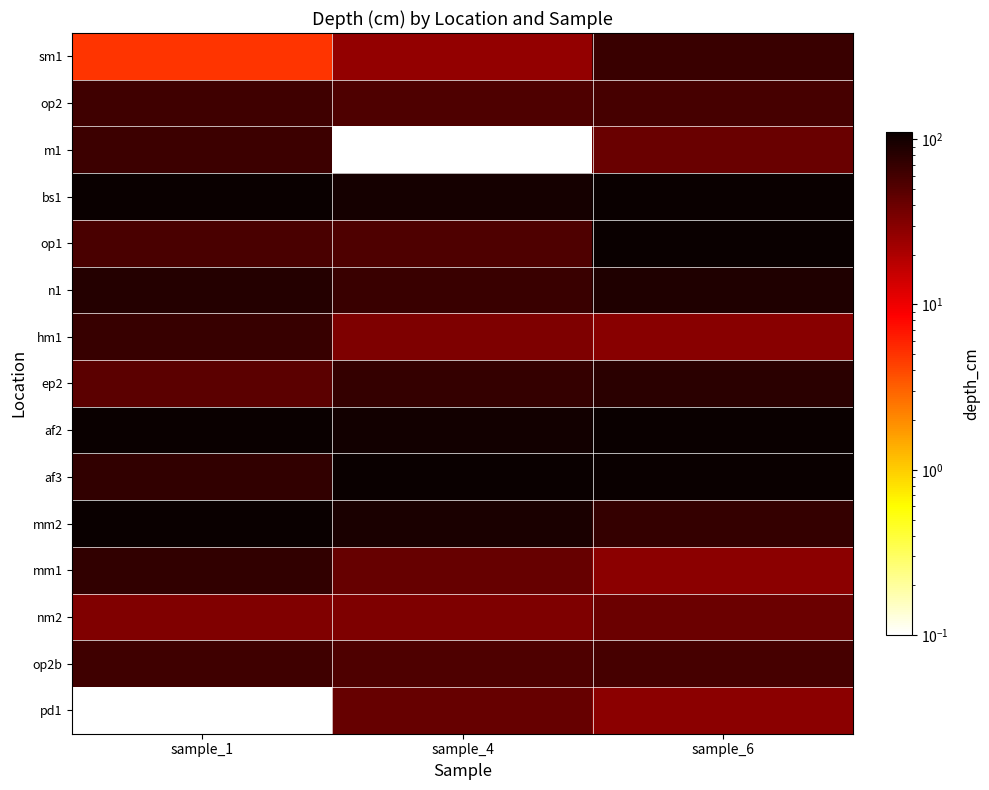

Between sample_6 and sample_1, which is larger?

sample_6